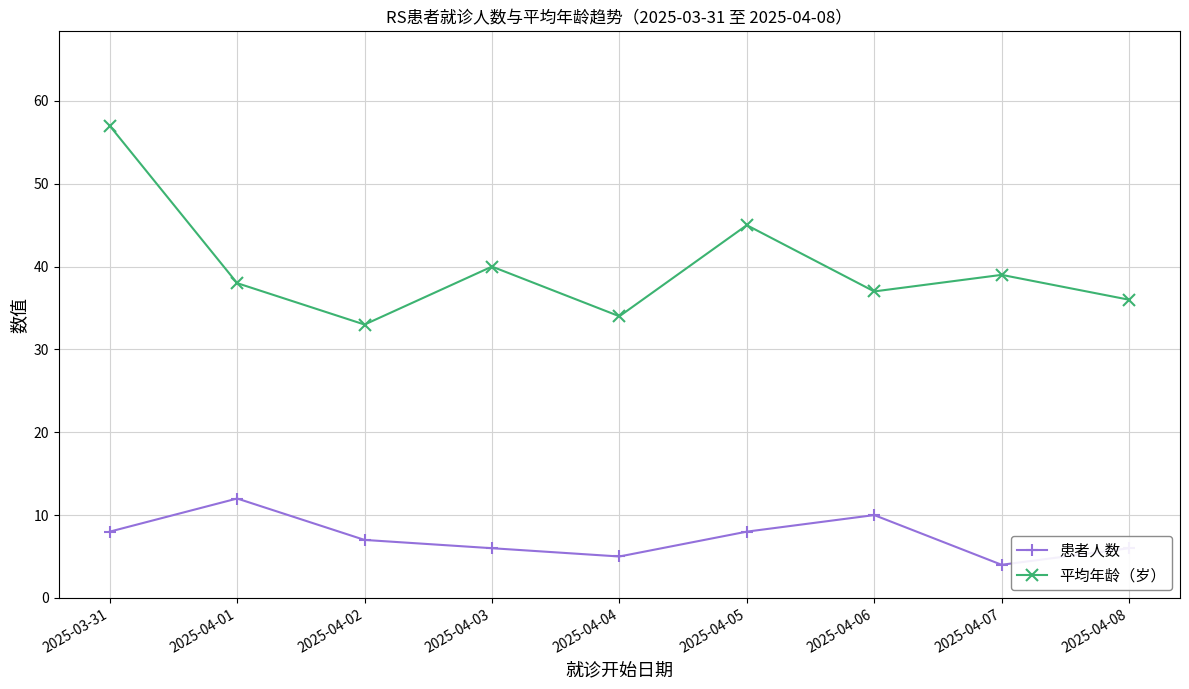

What is the highest value of the 平均年龄（岁） series?

57